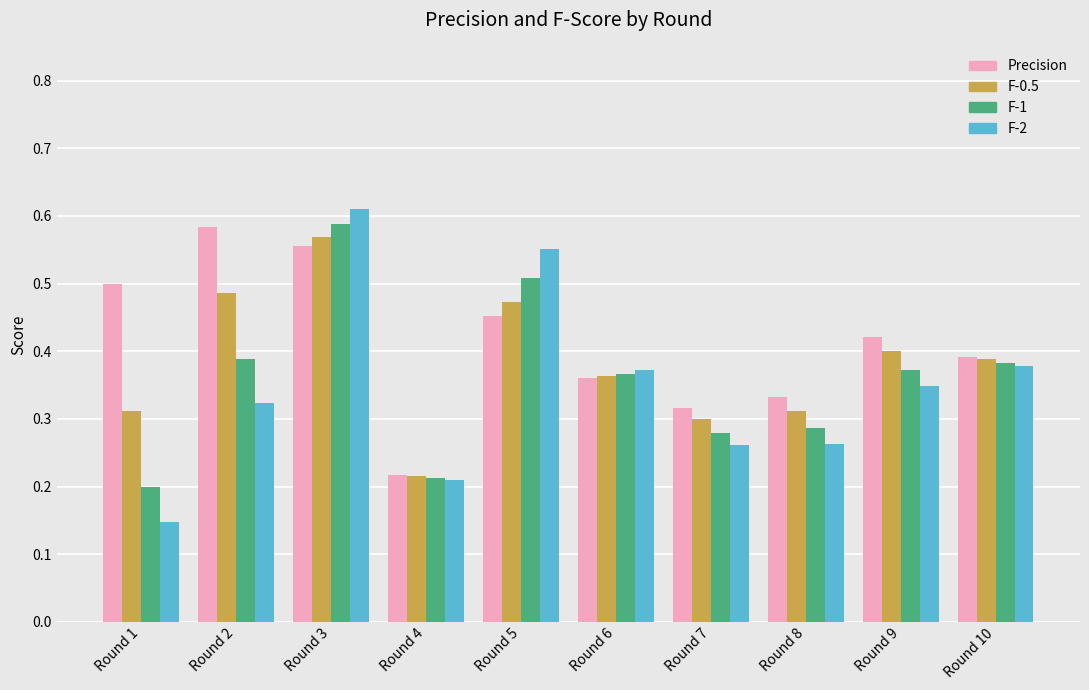

At which label is F-0.5 closest to 0?

Round 4